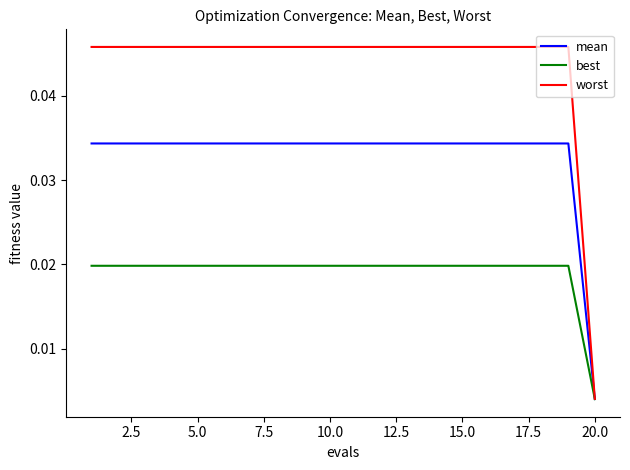

Rank the series by their average value, from highest to lowest.

worst, mean, best